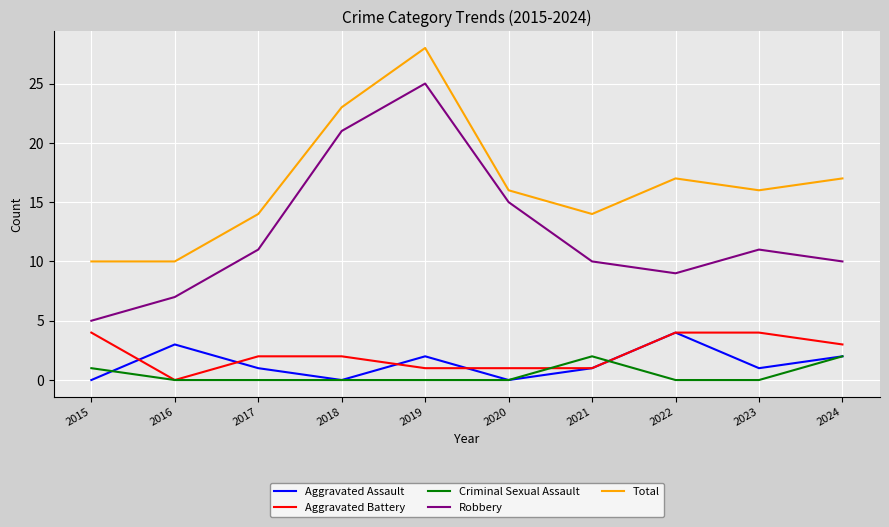

Which series has the widest spread of values?

Robbery